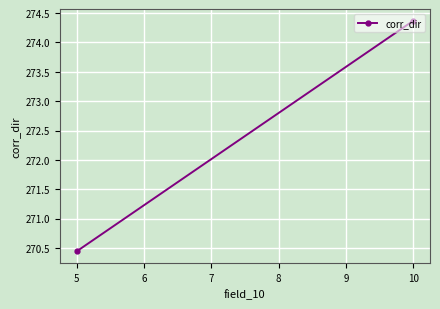

True or false: the data shows 182.8 at 5.

False